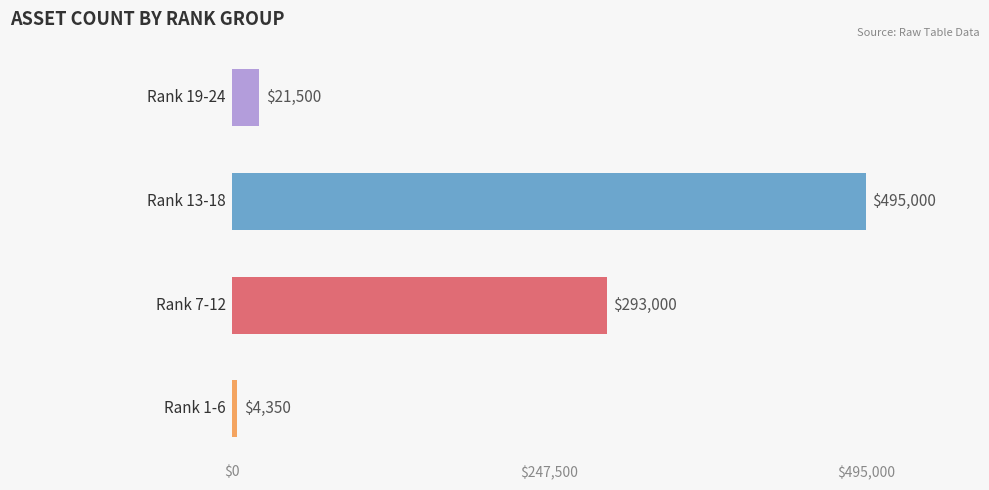

What is the difference between the second highest and minimum values?

288650